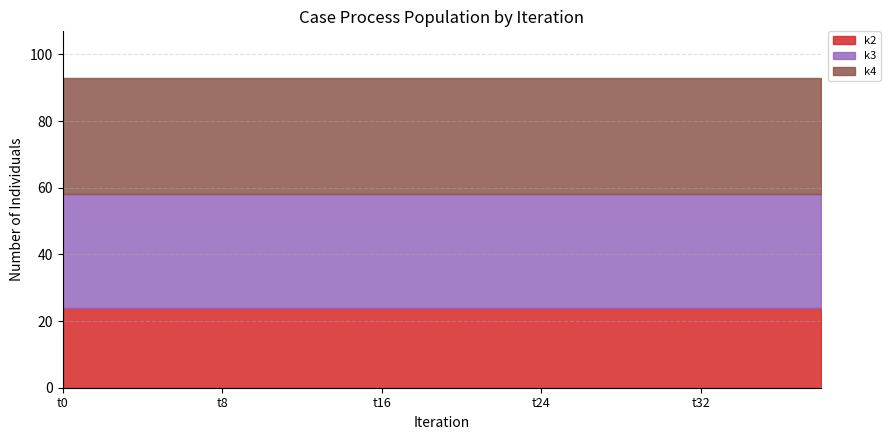

True or false: k4 and k2 intersect in this chart.

False